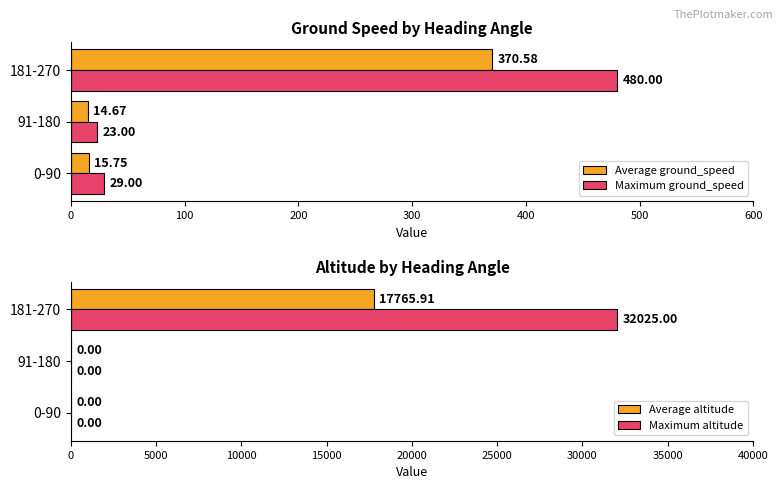

List the labels in order of Average ground_speed value, largest first.

181-270, 0-90, 91-180